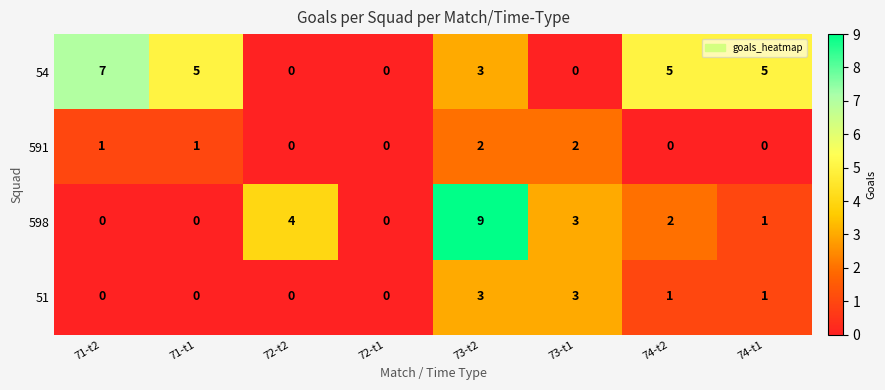

Count the number of categories in the chart.

8